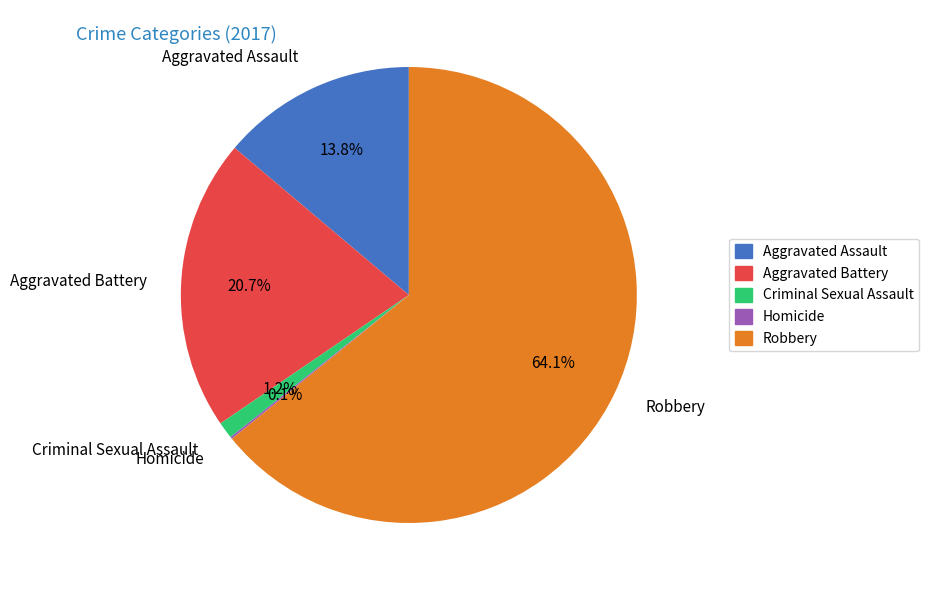

Is there any slice that represents more than half of the pie?

Yes